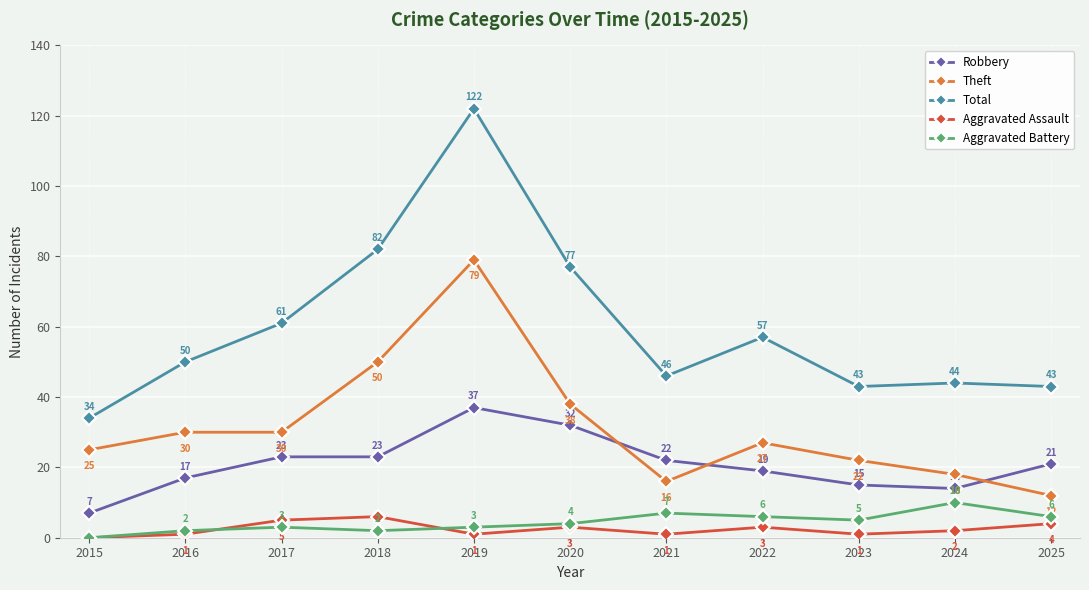

List the series in order of their peak value, highest first.

Total, Theft, Robbery, Aggravated Battery, Aggravated Assault